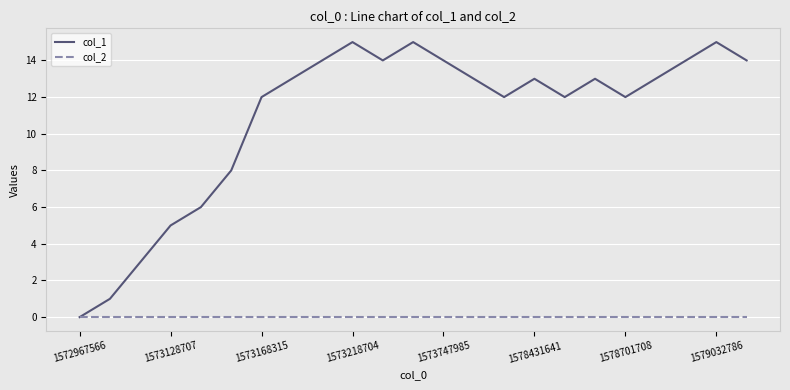

Which series has the largest range (max minus min)?

col_1